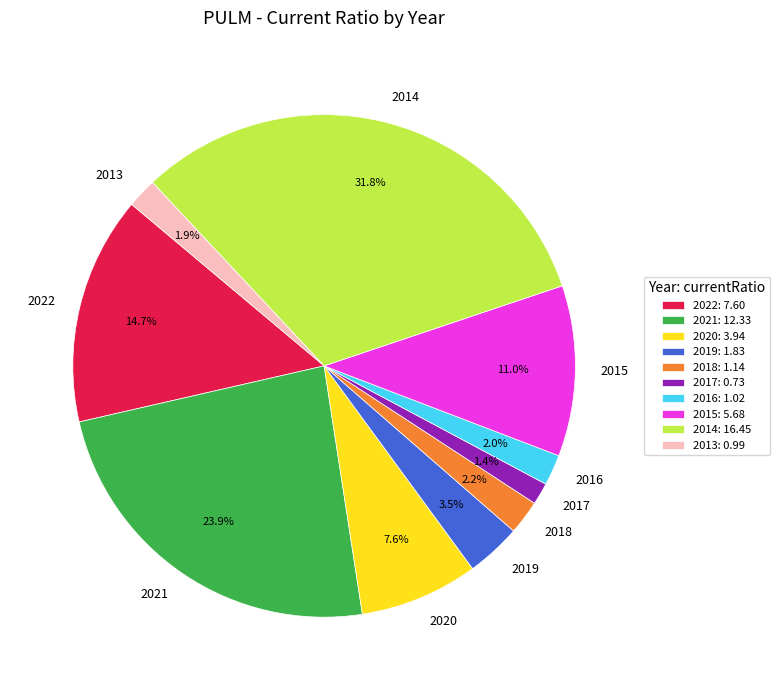

What is the smallest slice in the pie chart?

2017